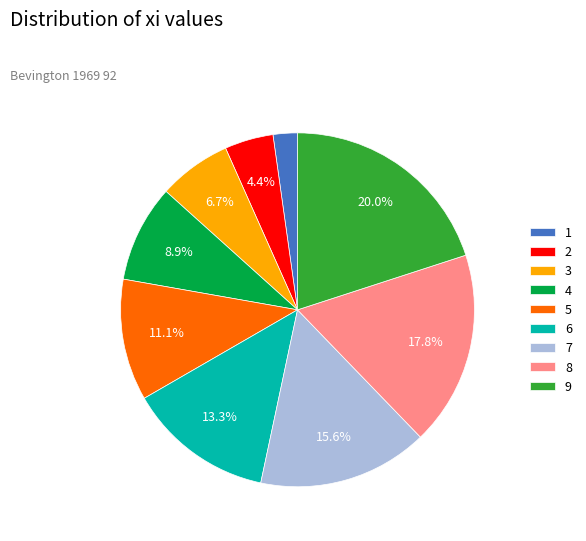

What is the total percentage of 2 and 9?

24.4%